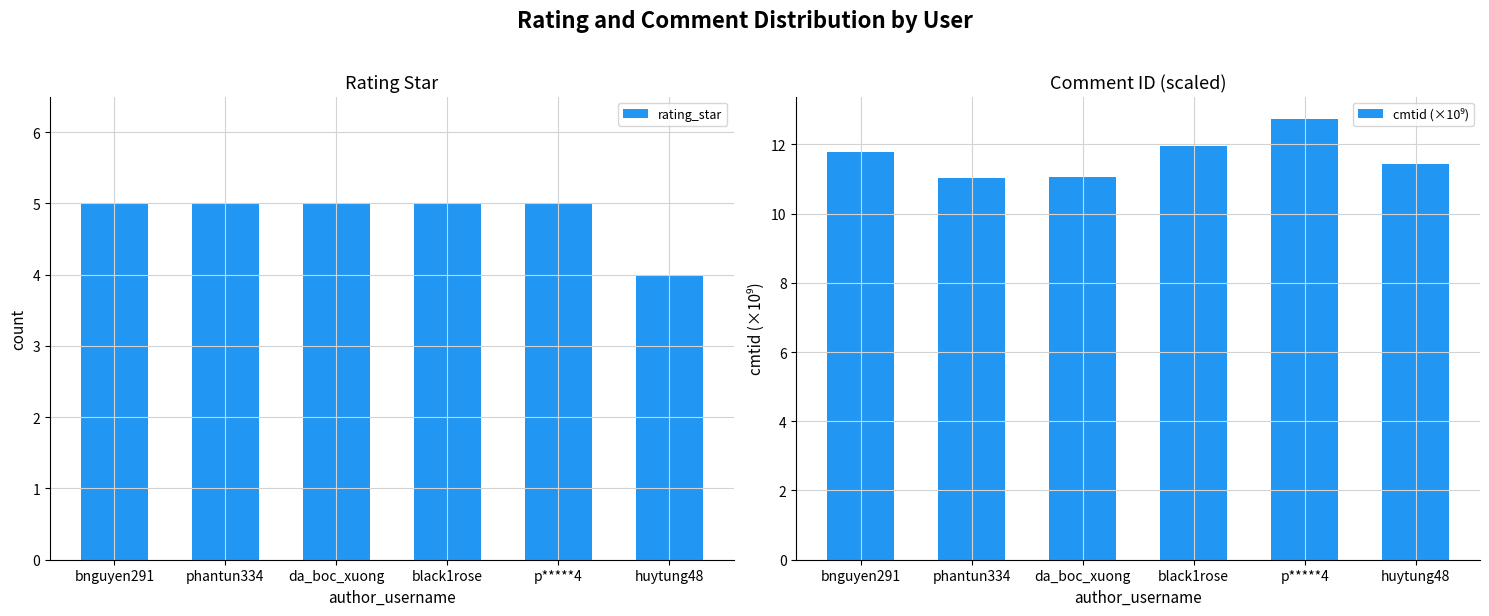

Reading right to left, transcribe all the data shown in this chart.

rating_star: huytung48=4.0	p*****4=5.0	black1rose=5.0	da_boc_xuong=5.0	phantun334=5.0	bnguyen291=5.0
cmtid (×10⁹): huytung48=11.4	p*****4=12.7	black1rose=12.0	da_boc_xuong=11.0	phantun334=11.0	bnguyen291=11.8